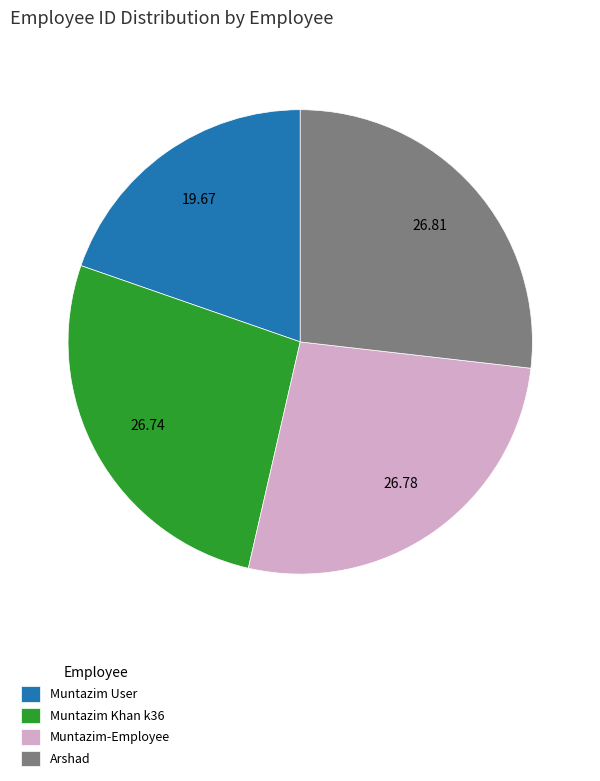

True or false: Arshad accounts for 41% of the total.

False